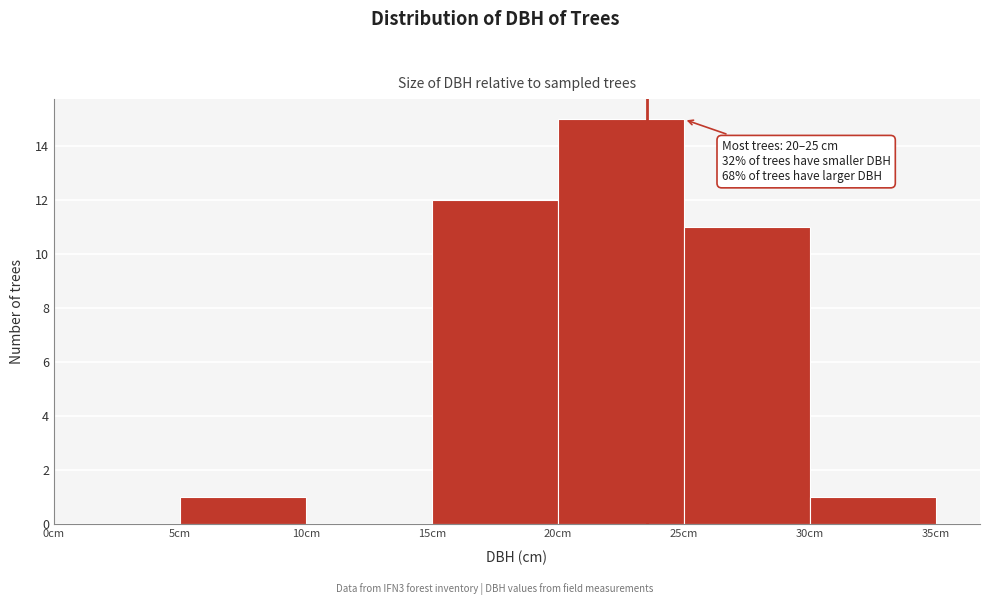

Which range on the x-axis has the tallest bar?

20 to 25